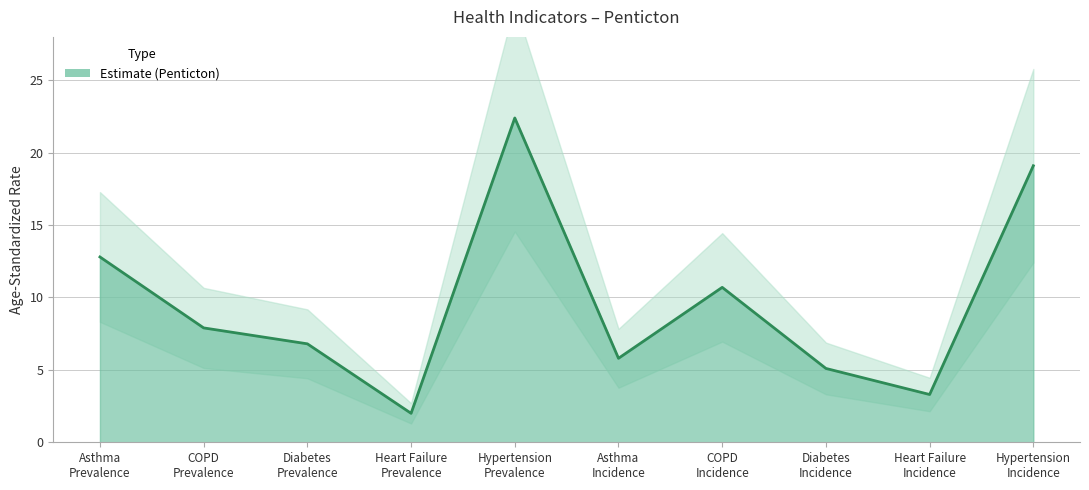

List the labels in order of value, smallest first.

Heart Failure
Prevalence, Heart Failure
Incidence, Diabetes
Incidence, Asthma
Incidence, Diabetes
Prevalence, COPD
Prevalence, COPD
Incidence, Asthma
Prevalence, Hypertension
Incidence, Hypertension
Prevalence